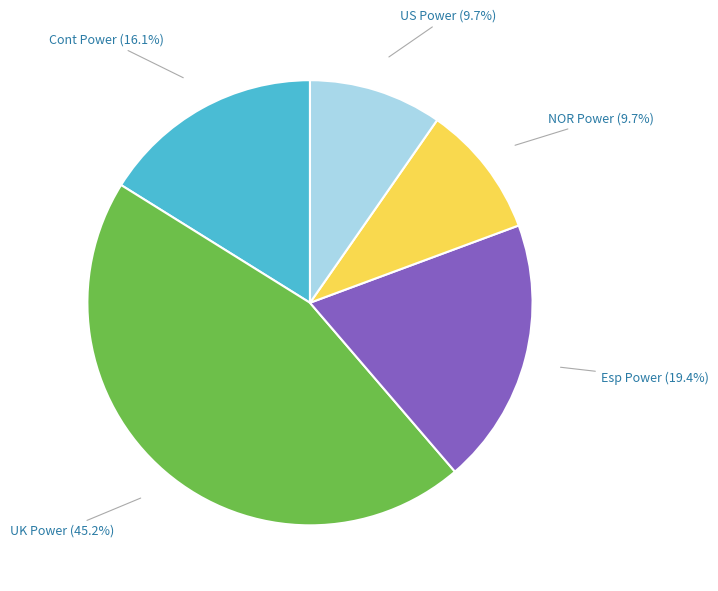

Which slice is the largest?

UK Power